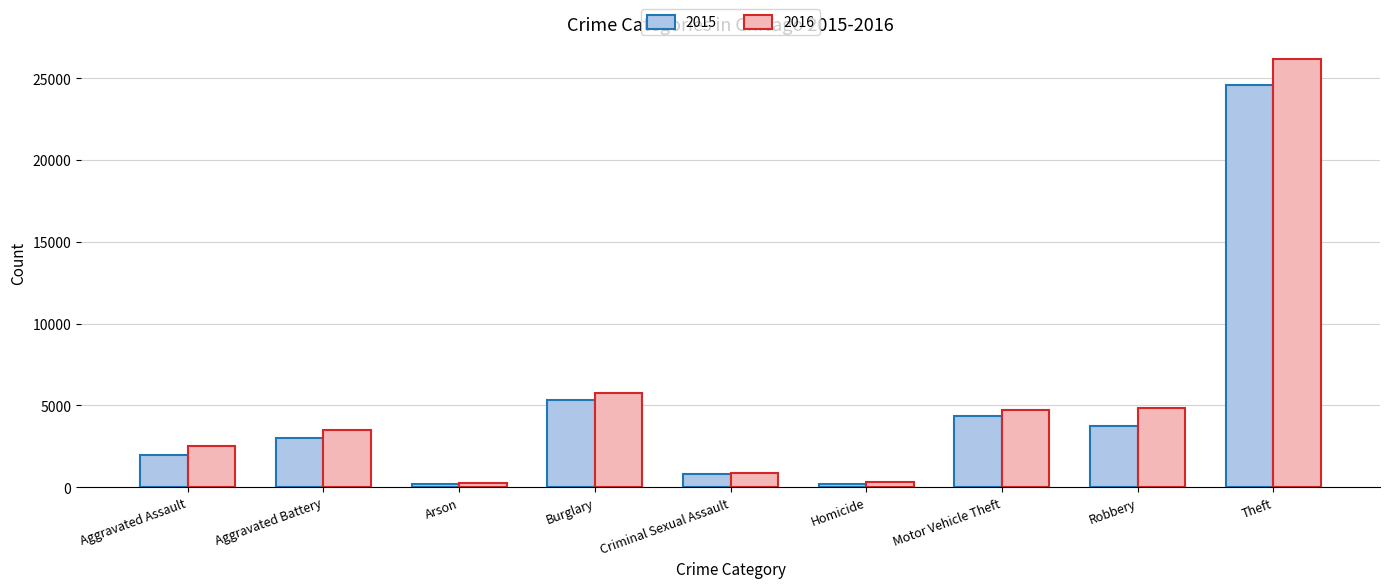

Is the value of 2015 at Aggravated Assault greater than the value of 2016 at Burglary?

No